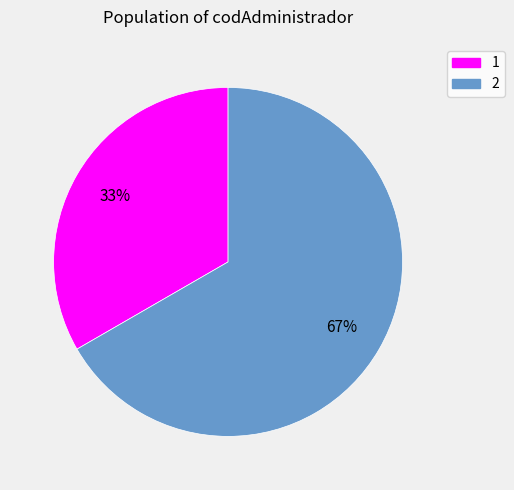

Rank the categories by value from highest to lowest.

2, 1